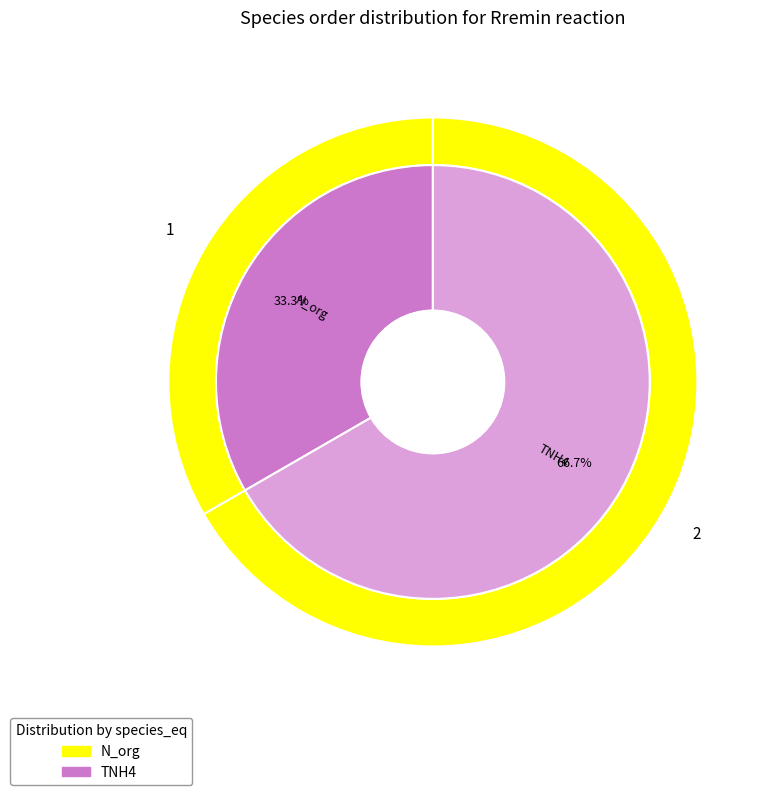

How many slices are in this pie chart?

2